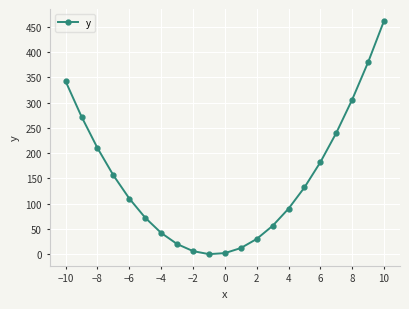

What is the greatest value displayed?

462